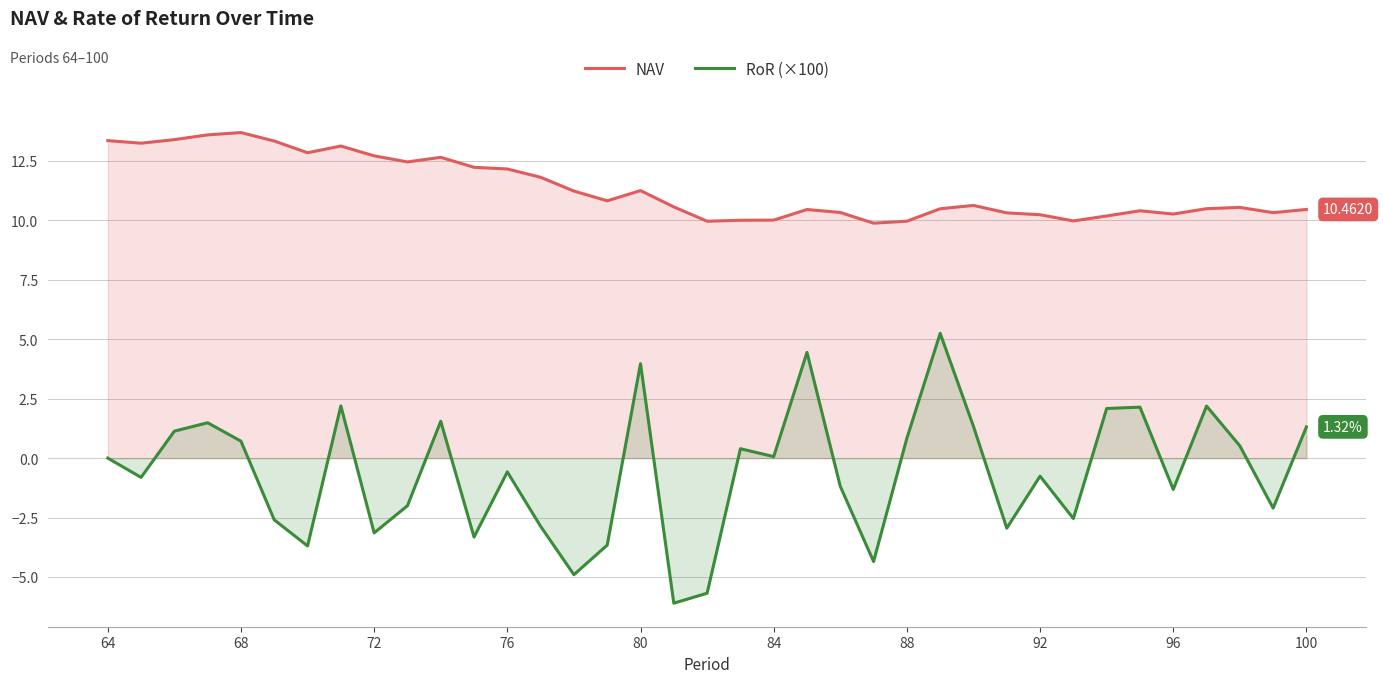

Reading left to right, list all the values displayed in this chart.

NAV: 13.4	13.2	13.4	13.6	13.7	13.3	12.8	13.1	12.7	12.5	12.7	12.2	12.2	11.8	11.2	10.8	11.3	10.6	10.0	10.0	10.0	10.5	10.3	9.9	10.0	10.5	10.6	10.3	10.2	10.0	10.2	10.4	10.3	10.5	10.5	10.3	10.5
RoR (×100): 0.0	-0.8	1.1	1.5	0.7	-2.6	-3.7	2.2	-3.1	-2.0	1.6	-3.3	-0.6	-2.9	-4.9	-3.7	4.0	-6.1	-5.7	0.4	0.1	4.4	-1.2	-4.3	0.8	5.3	1.3	-2.9	-0.8	-2.5	2.1	2.1	-1.3	2.2	0.5	-2.1	1.3